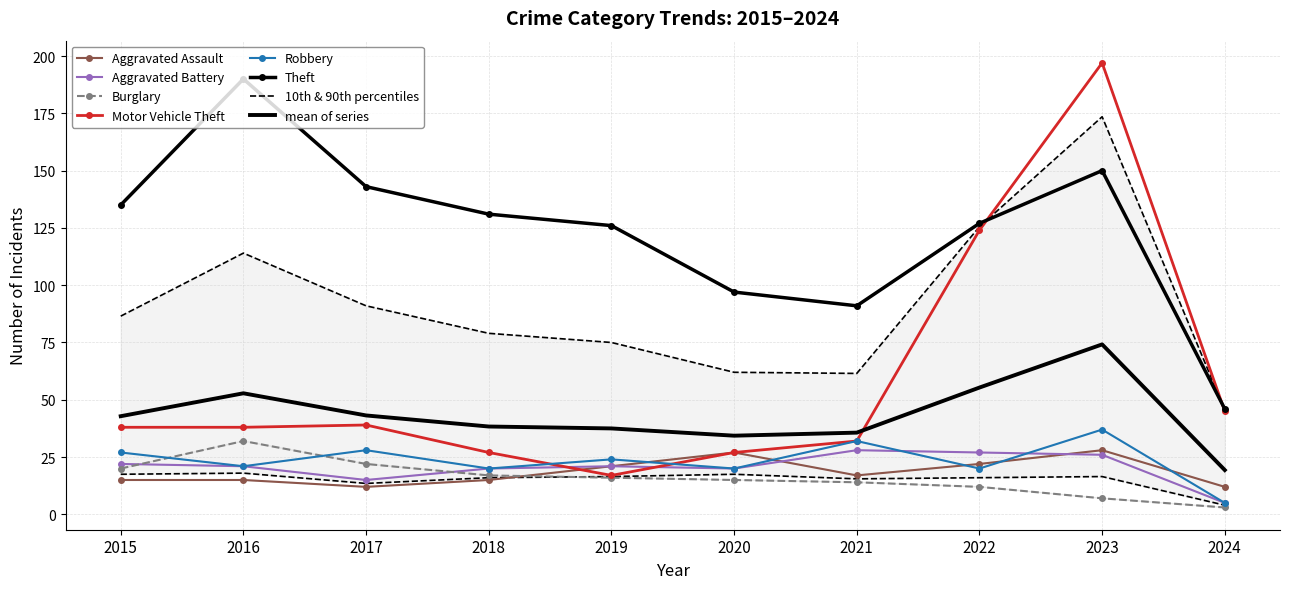

The value of Aggravated Assault at 2015 is 8. True or false?

False